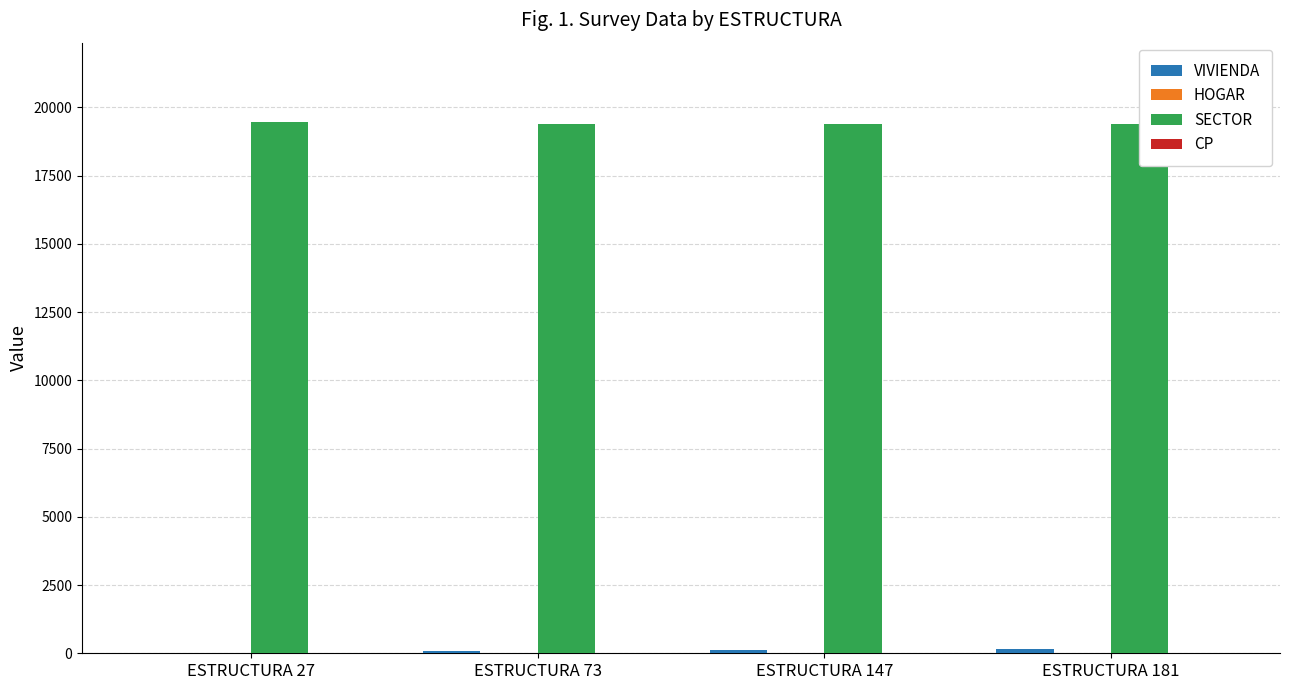

What is the total value across all series at ESTRUCTURA 147?

19513